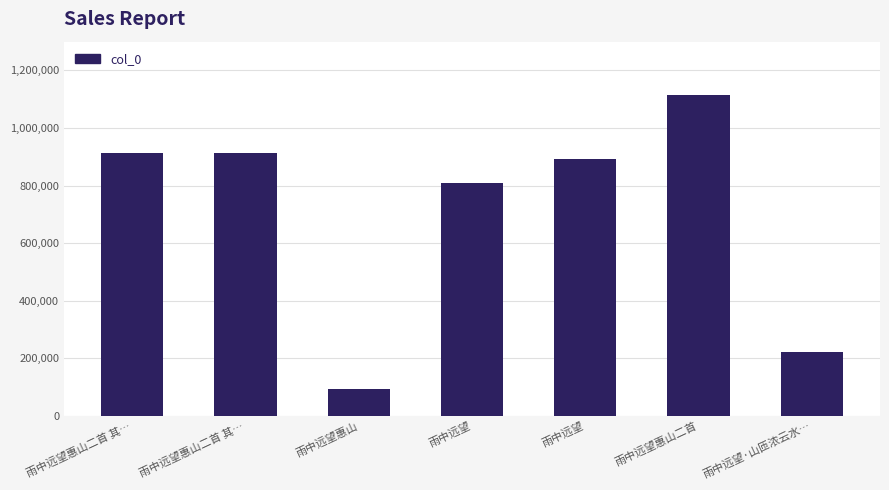

What is the greatest value displayed?

1115466